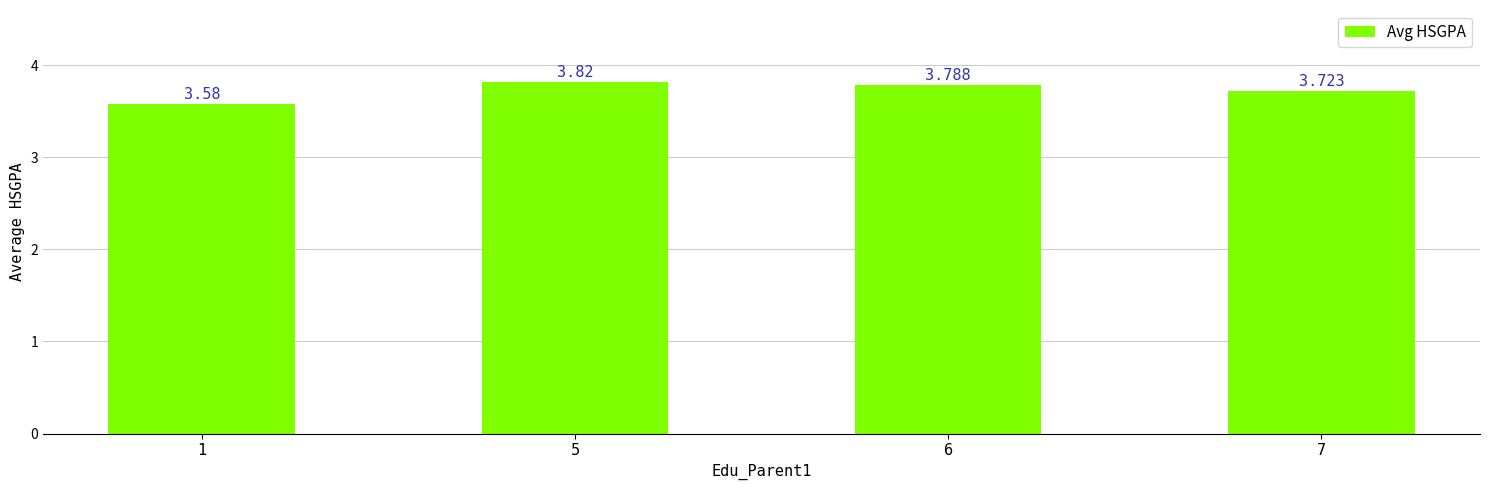

What is the change in value from 5 to 7?

-0.1